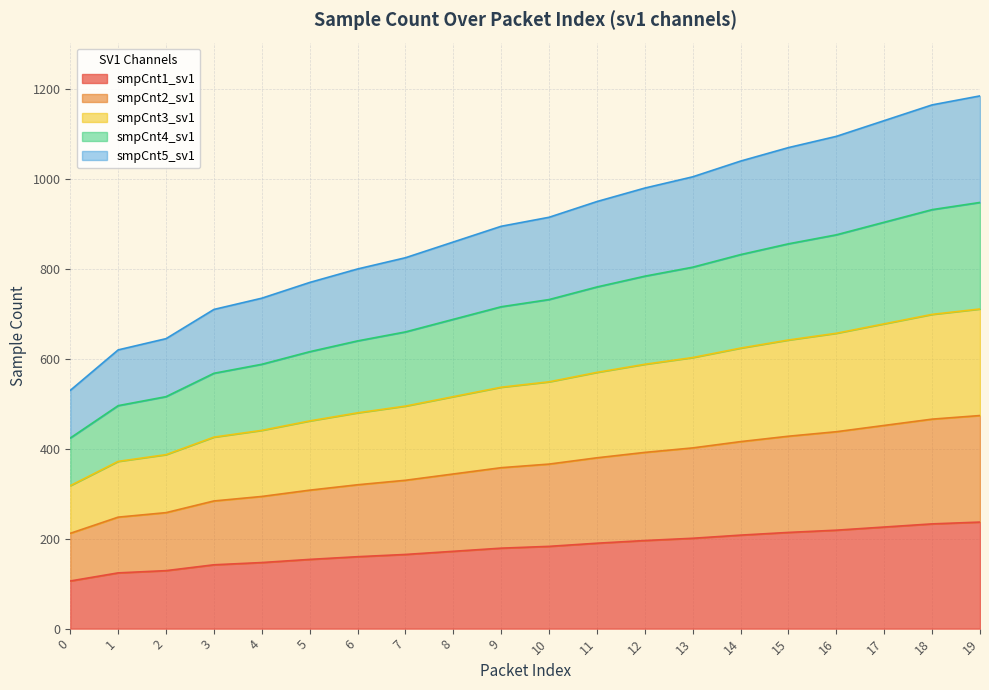

Does the chart have visible grid lines?

Yes